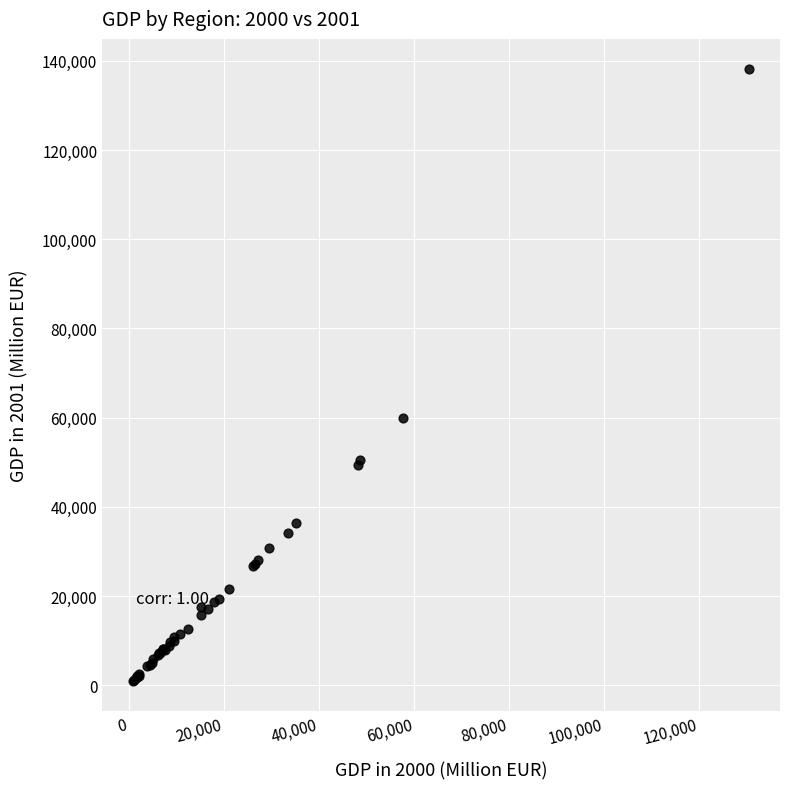

What Y value in the scatter plot is closest to 69542?

59843.0